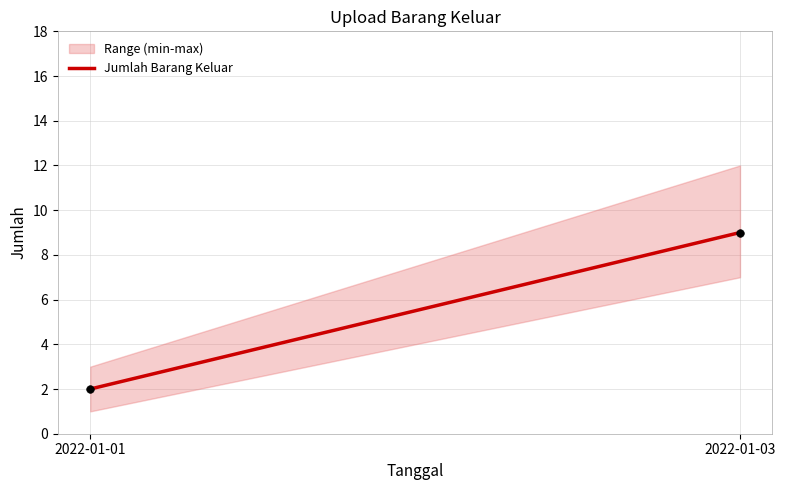

What is the range of Y values (max minus min)?

7